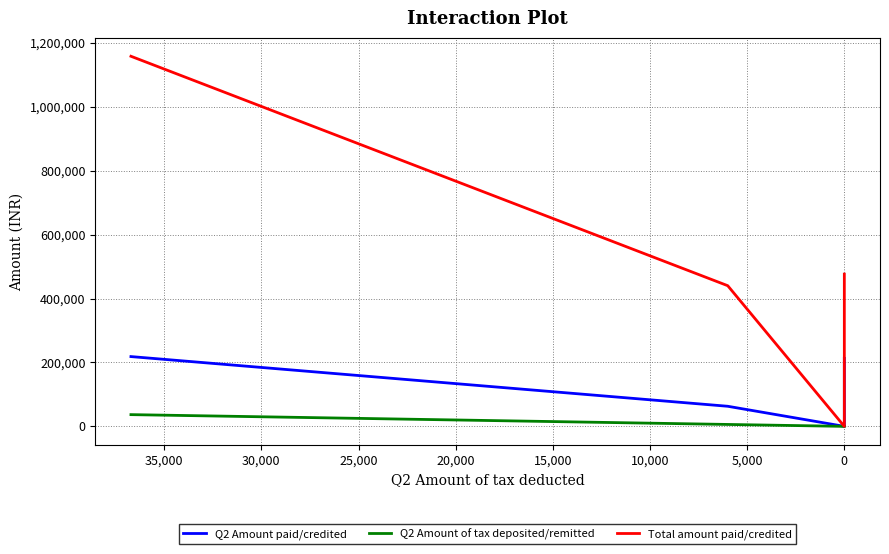

How many data points in Q2 Amount paid/credited are less than 212751?

2